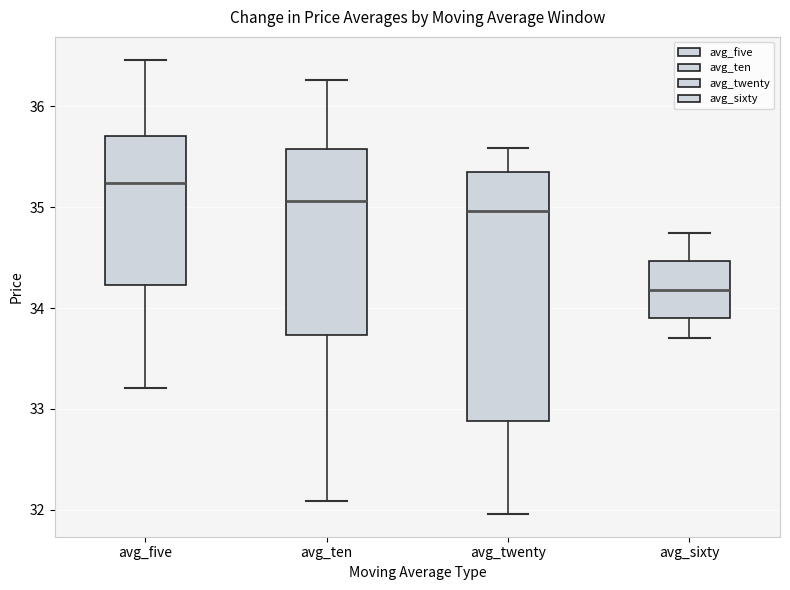

Reading left to right, read every box against the y-axis: the position of its median line, the range the box covers, and the ends of its whiskers. The values are not printed on the chart, so give them approximately, as read against the axis.

avg_five: median 35.2, box 34.2 to 35.7, whiskers 33.2 to 36.5
avg_ten: median 35.1, box 33.7 to 35.6, whiskers 32.1 to 36.3
avg_twenty: median 35.0, box 32.9 to 35.4, whiskers 32.0 to 35.6
avg_sixty: median 34.2, box 33.9 to 34.5, whiskers 33.7 to 34.7